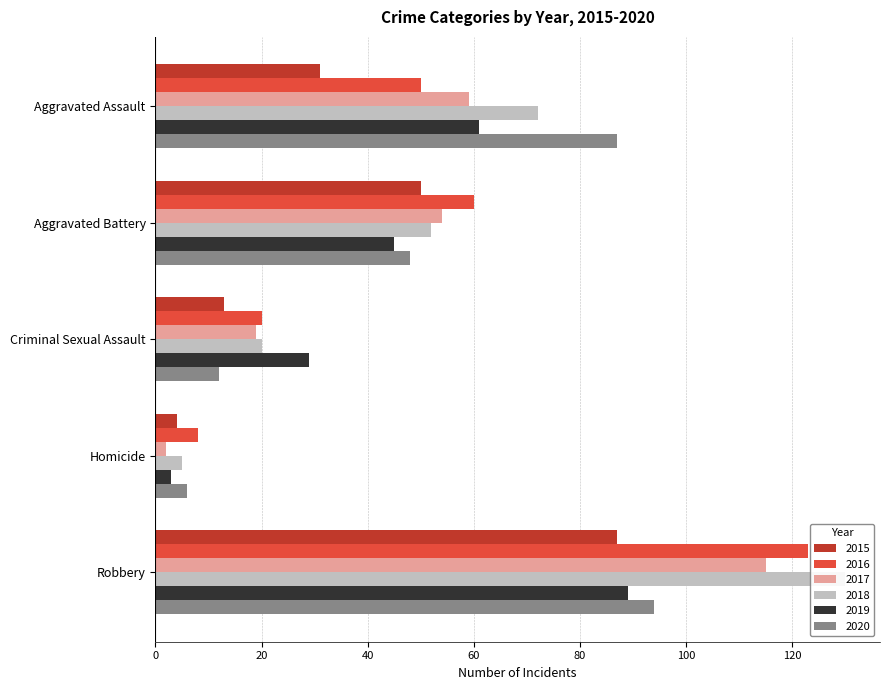

Which series has the widest spread of values?

2018